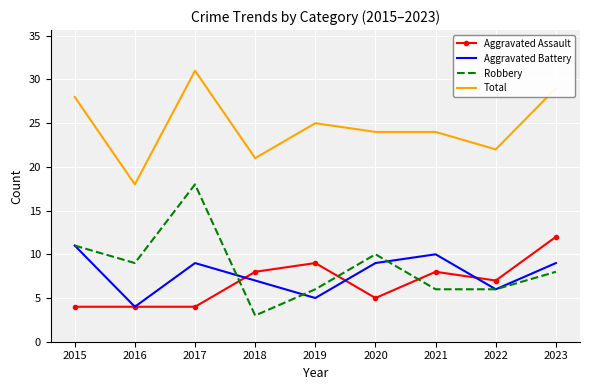

At which label does Total reach its peak?

2017